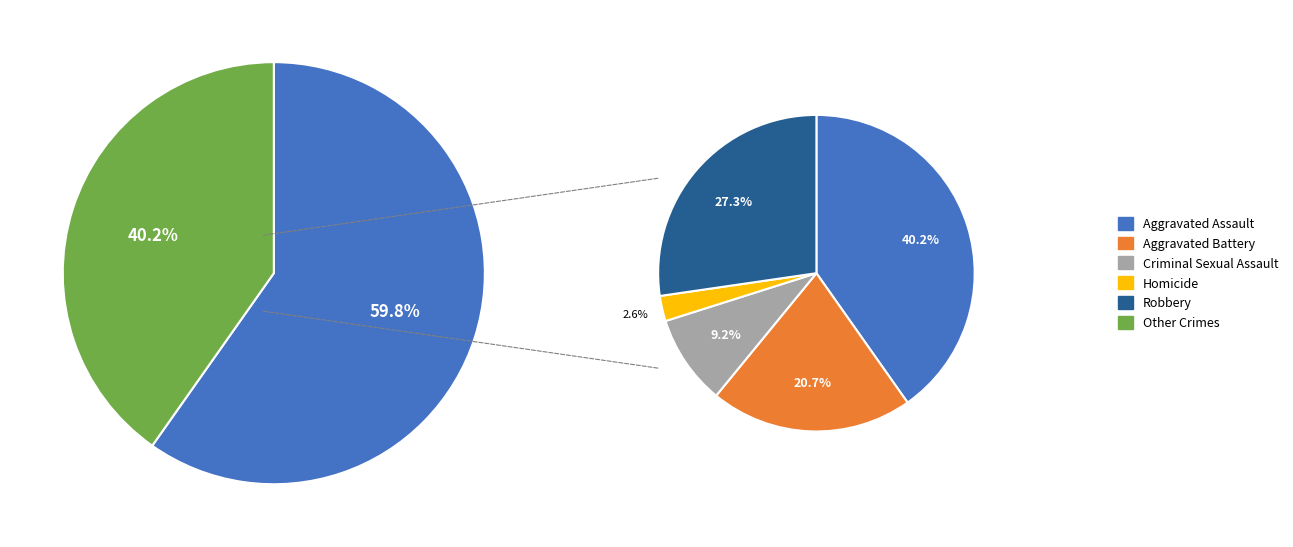

What is the total percentage of Aggravated Assault and Homicide?

42.8%